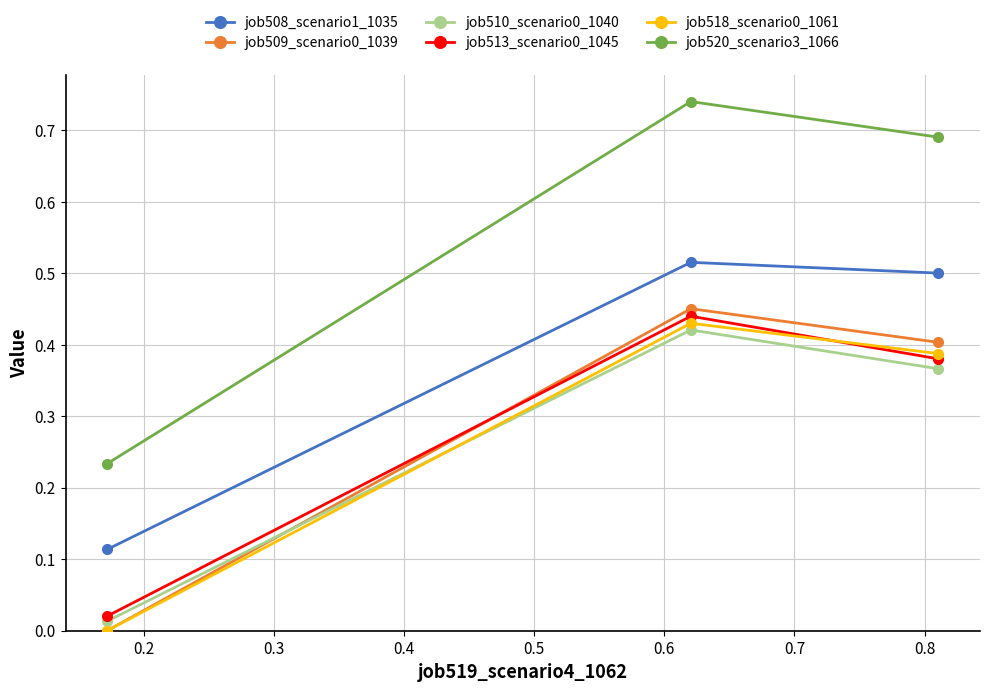

Which series has the widest spread of values?

job520_scenario3_1066